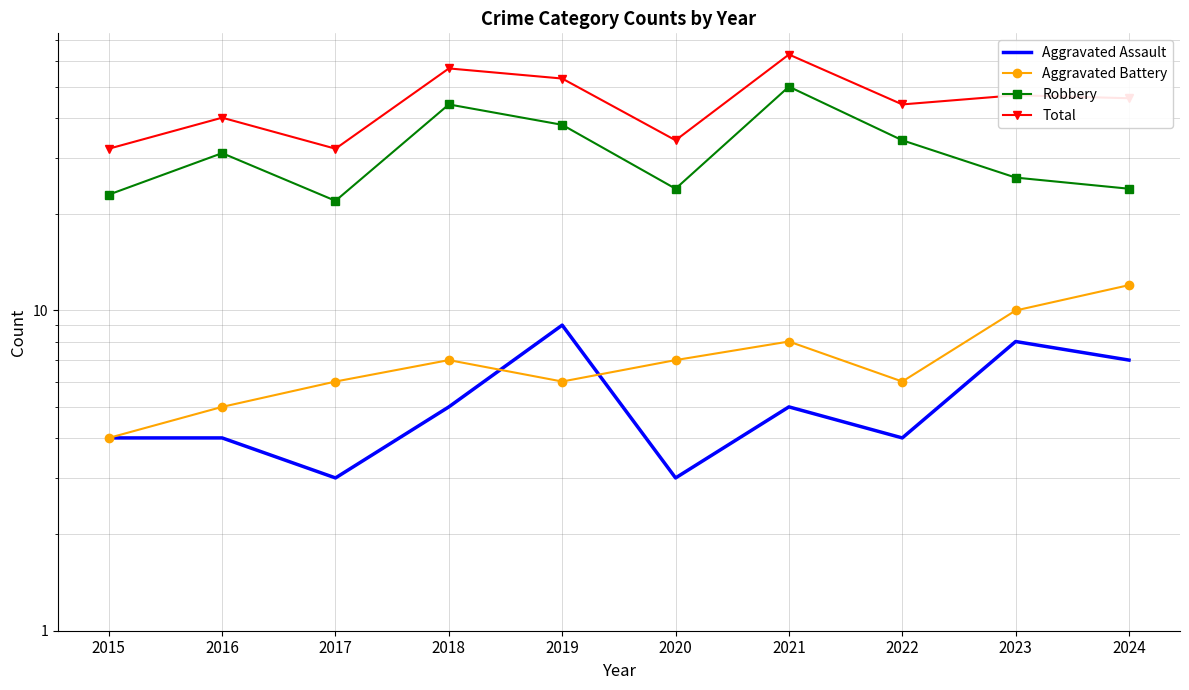

What is the difference between the maximum and second lowest values in the Aggravated Battery series?

7